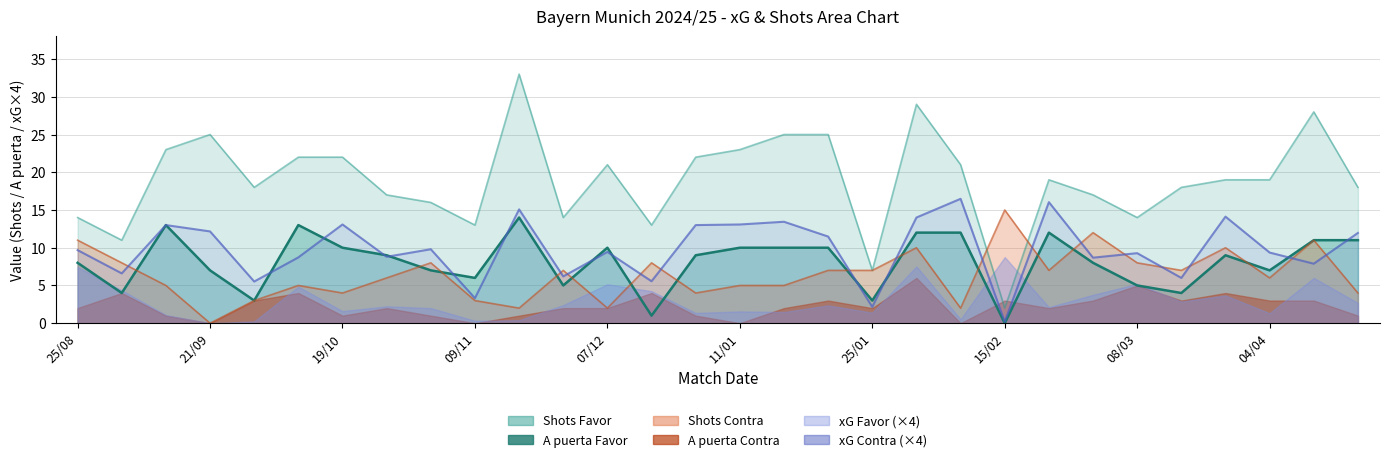

In Shots_Favor, how many points are higher than both neighbors (excluding endpoints)?

6